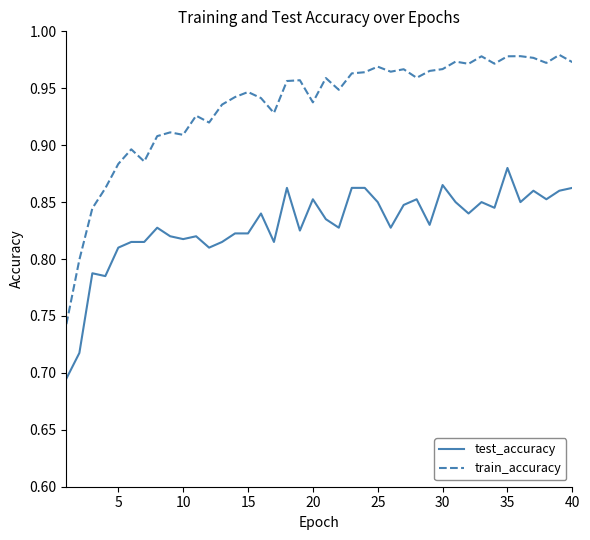

Which series has the widest spread of values?

train_accuracy